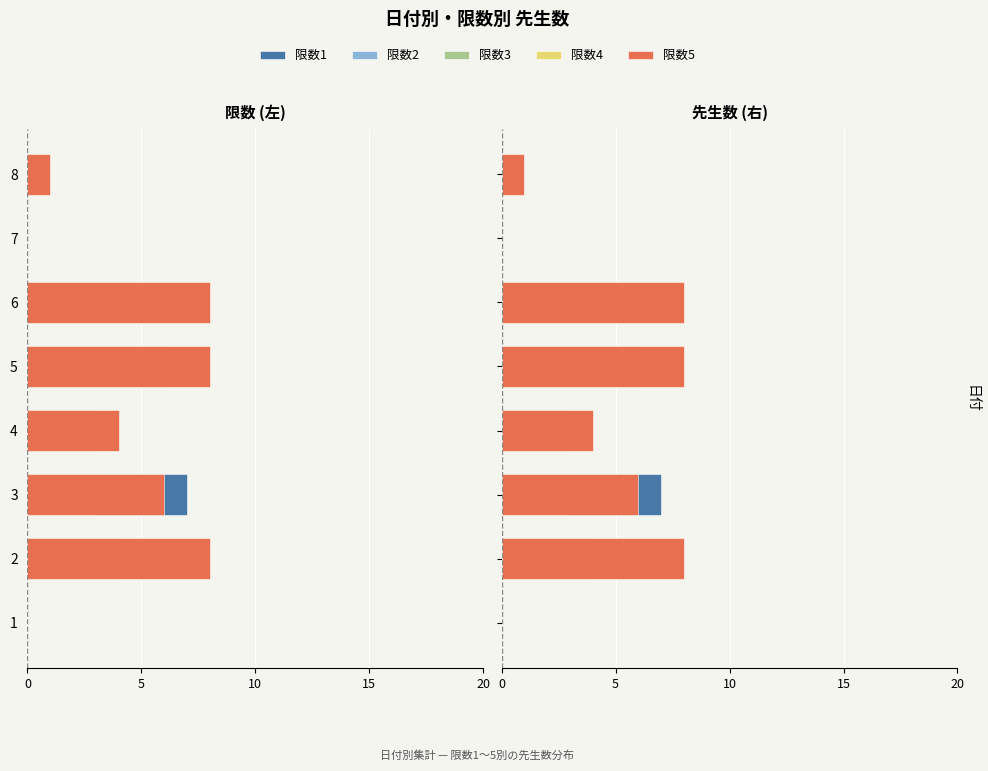

Between 3 and 2, which is larger?

3